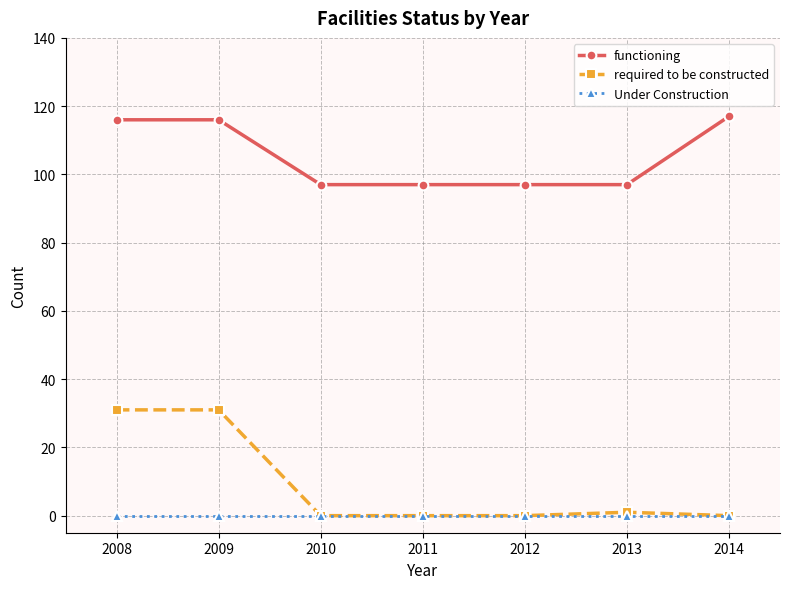

Which series has the largest total across all categories?

functioning